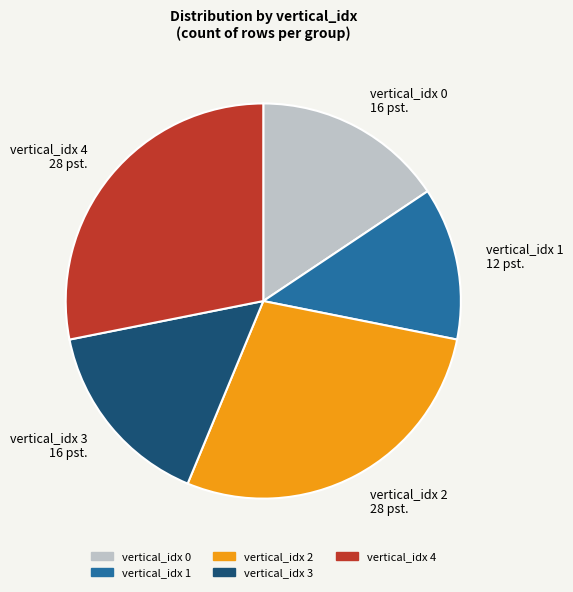

Do vertical_idx 0 16 pst. and vertical_idx 1 12 pst. together represent more than half of the pie?

No